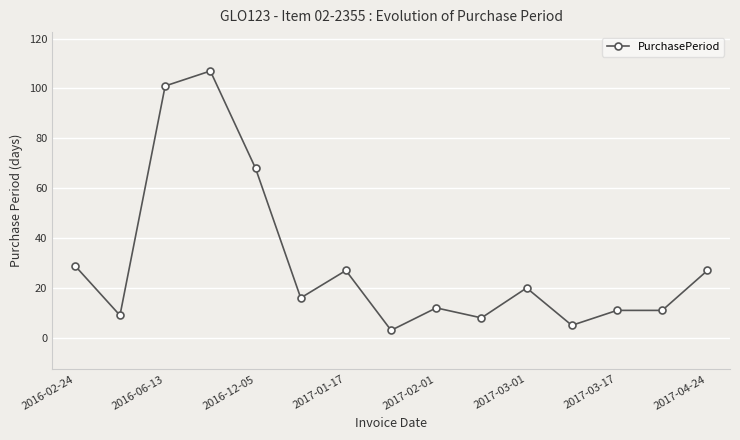

What is the smallest value displayed?

3